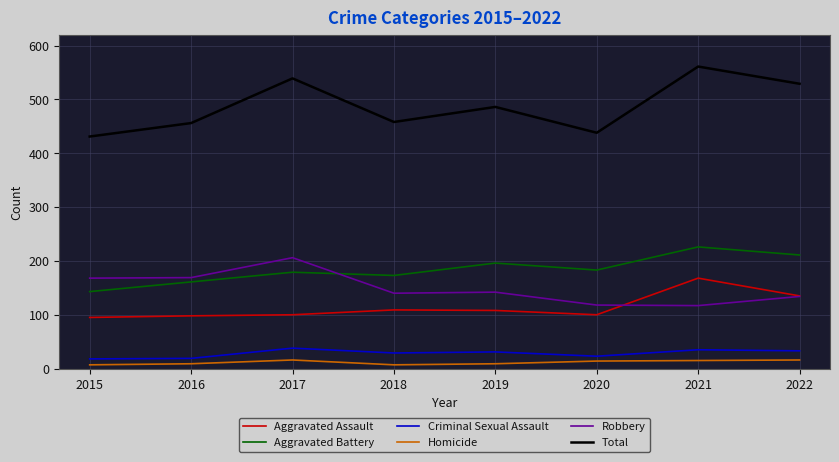

Does the chart display data point markers on the line(s)?

No